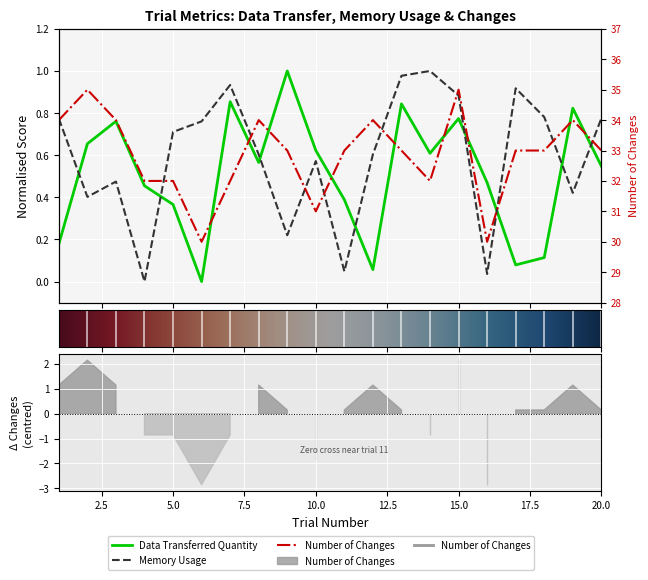

Is it true that Number of Changes equals 11.9 at 10?

False